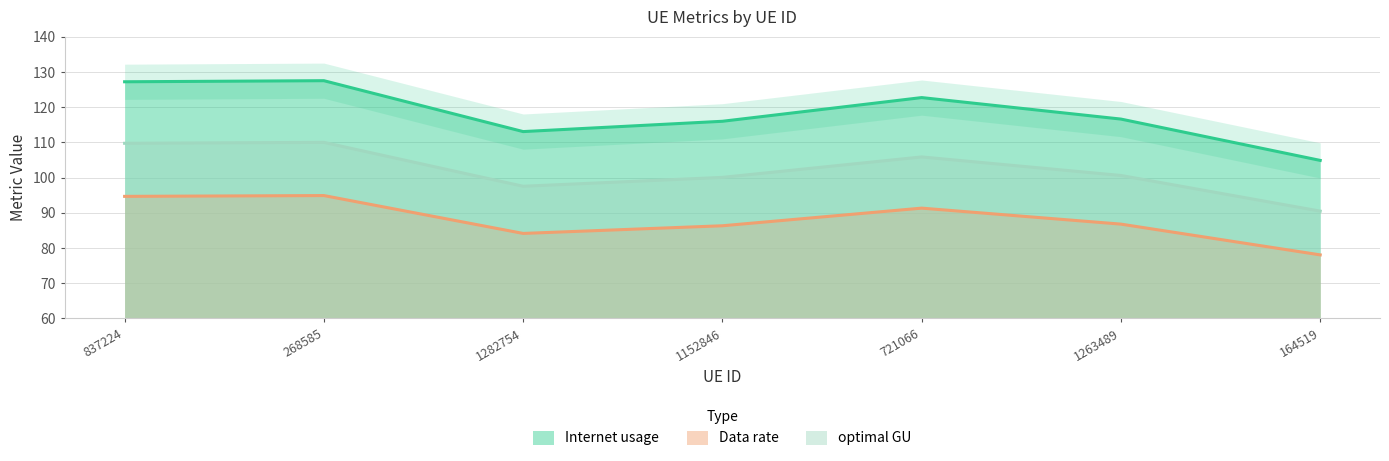

How many values in the Data rate series are below 86?

2